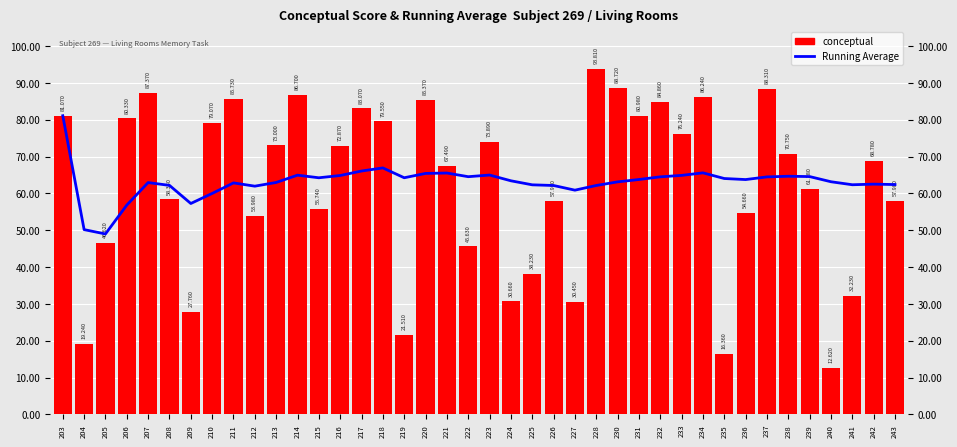

The value of conceptual at 213 is 73.0. True or false?

True